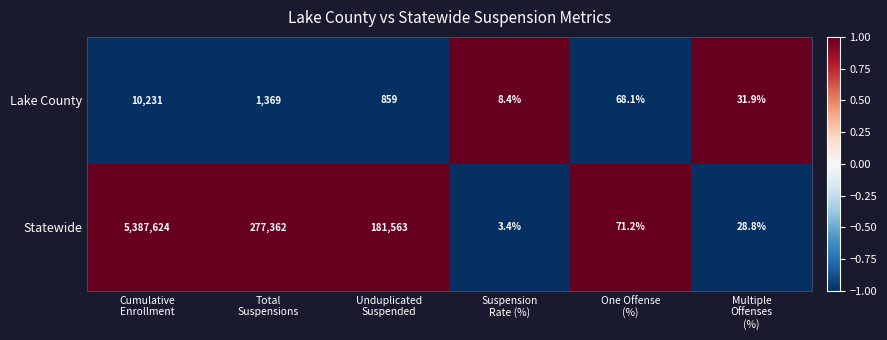

Which series has the largest total across all categories?

Statewide